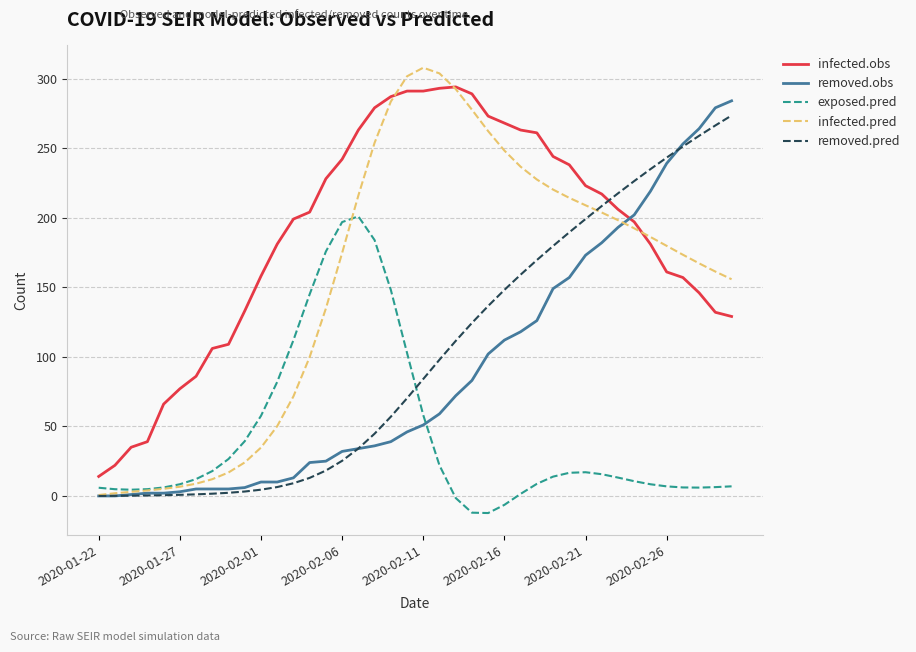

Which series has the largest total across all categories?

infected.obs